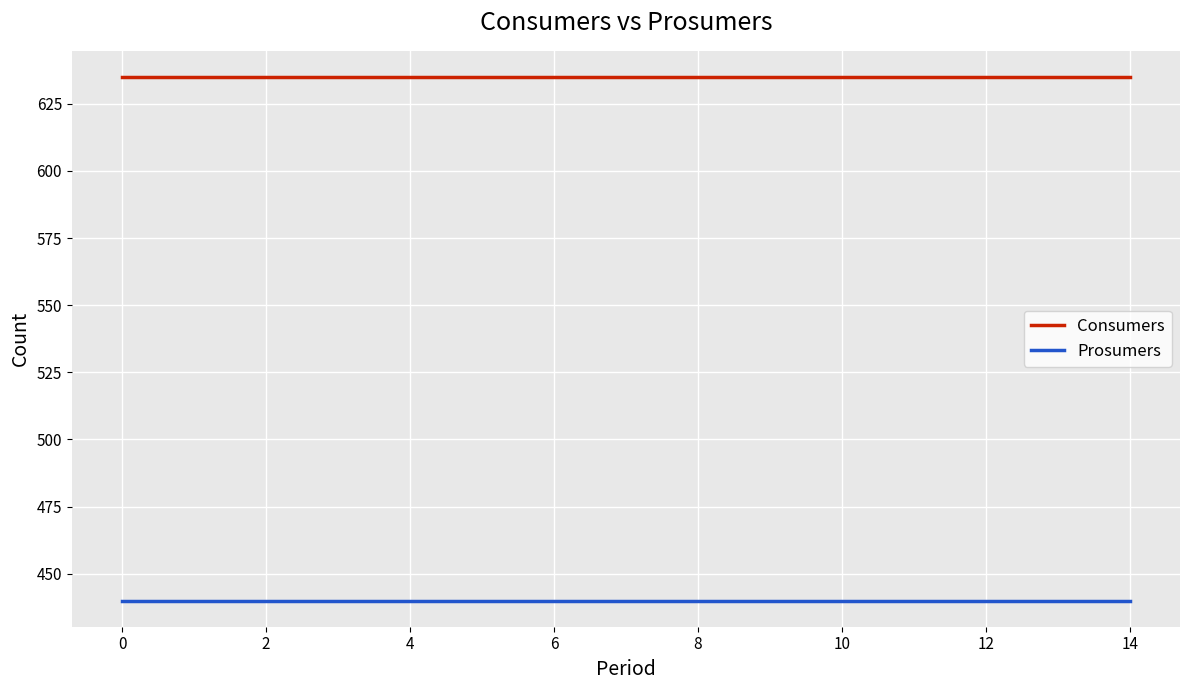

True or false: Prosumers and Consumers cross at least once.

False